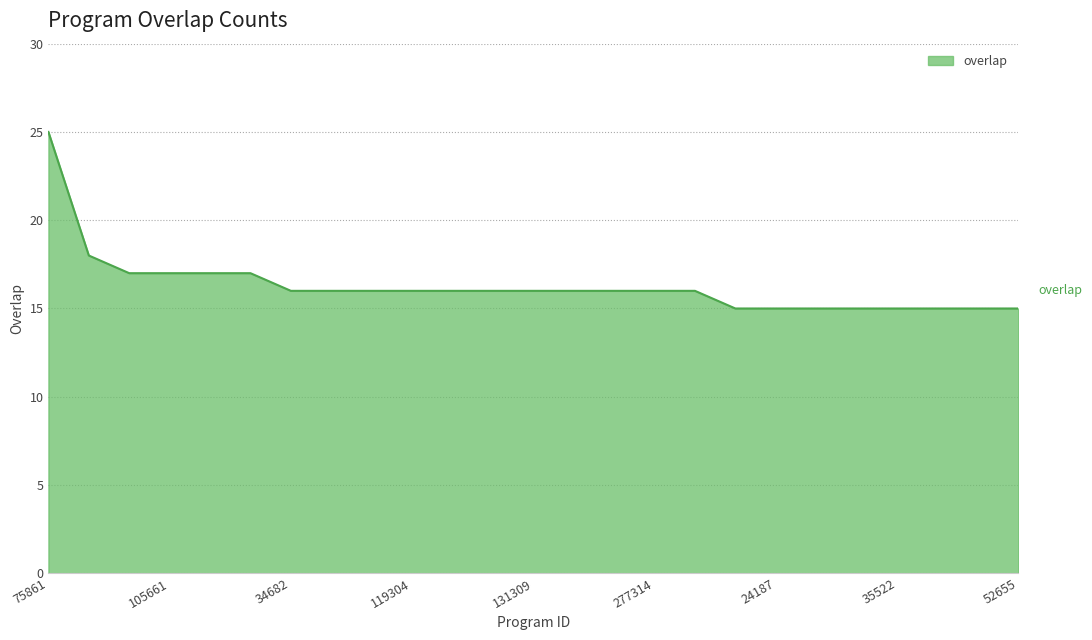

What is the minimum value shown in the chart?

15